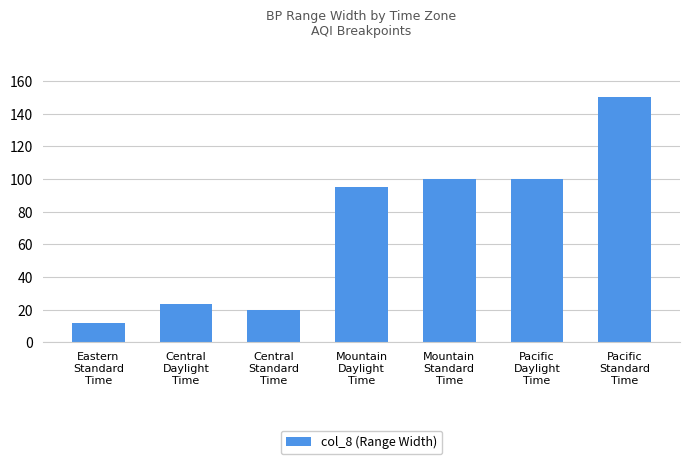

What is the approximate value at Pacific
Standard
Time?

149.9